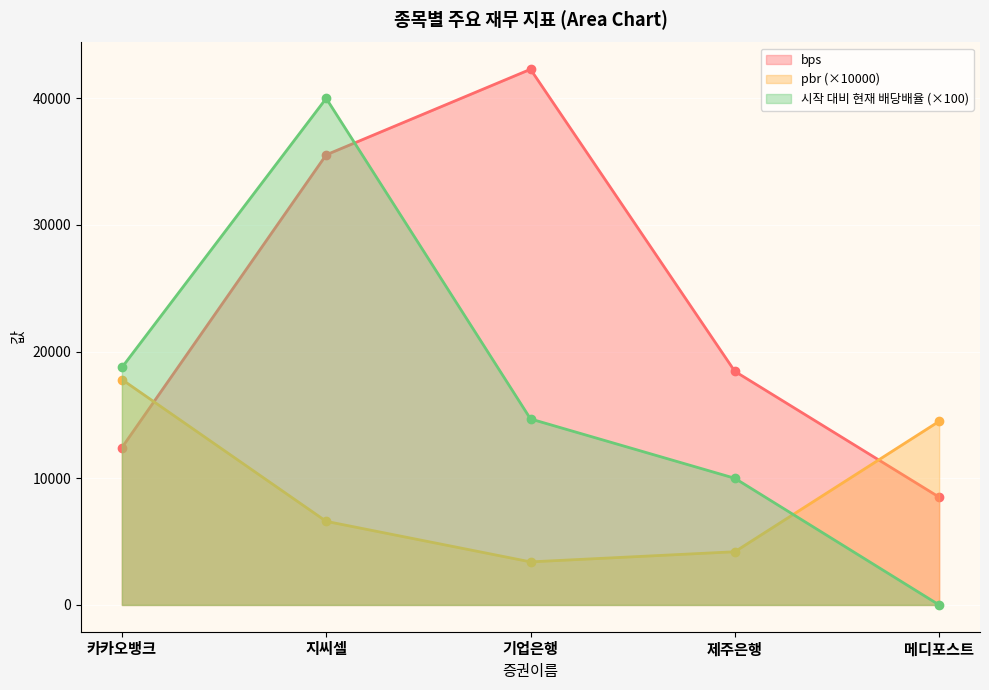

What is the difference between the bps values at 제주은행 and 카카오뱅크?

6025.2